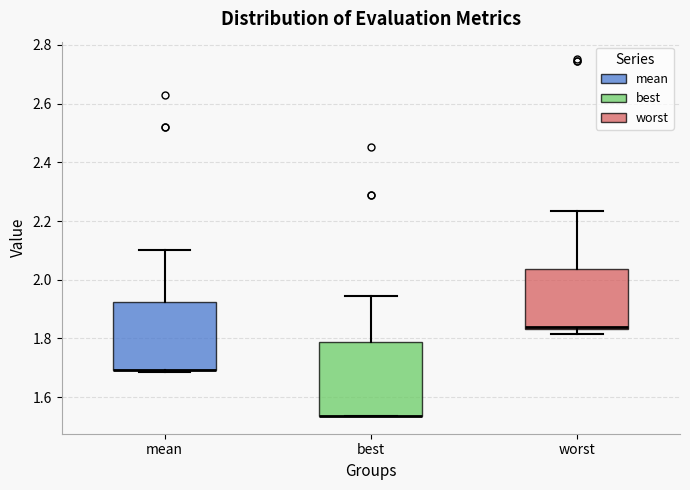

Reading left to right, transcribe this box plot: for each box, give where its median line is, the range the box spans, and where its two whiskers end, as read against the y-axis. The values are not printed on the chart, so give them approximately, as read against the axis.

mean: median 1.70 (drawn on the box's lower edge), box 1.70 to 1.92, whiskers 1.68 to 2.10
best: median 1.54 (drawn on the box's lower edge), box 1.54 to 1.78, whiskers 1.54 to 1.94
worst: median 1.84 (drawn on the box's lower edge), box 1.84 to 2.04, whiskers 1.82 to 2.24